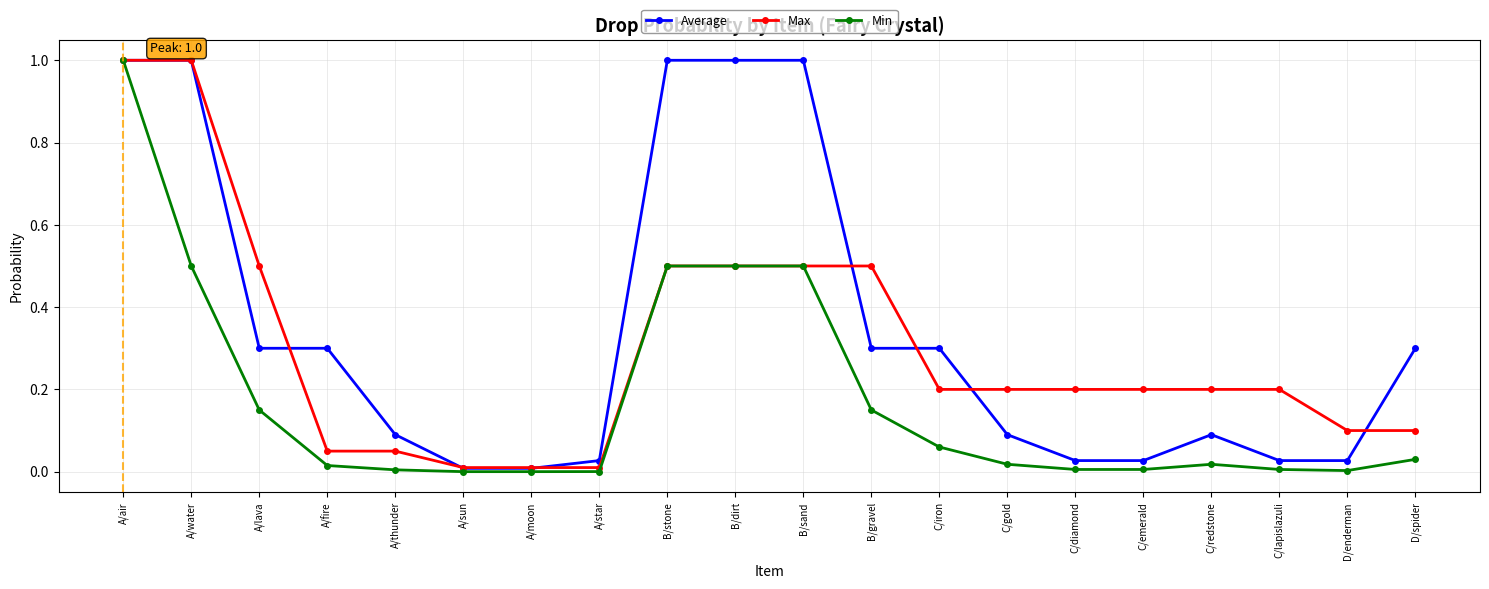

List the series in order of their overall mean, lowest first.

Min, Max, Average